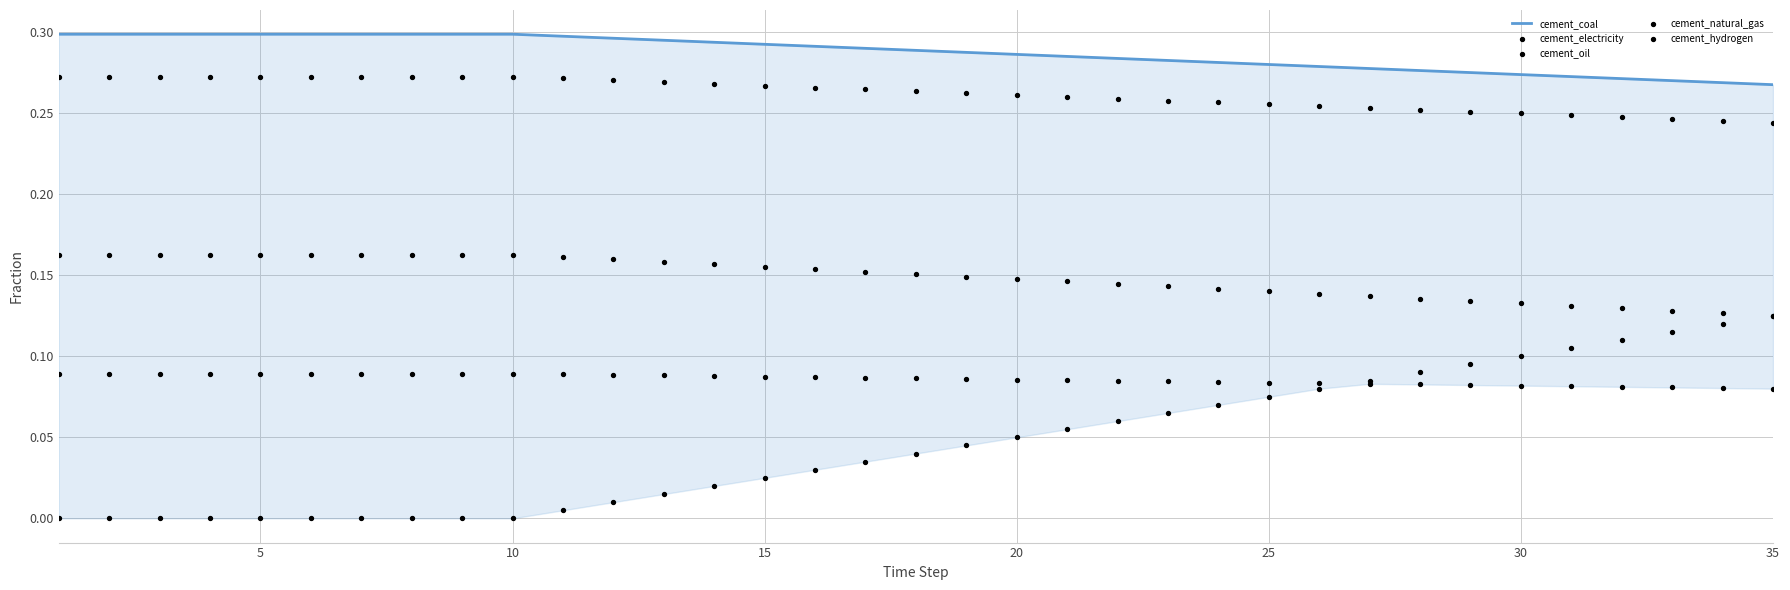

What is the total value across all series at 25?

0.8